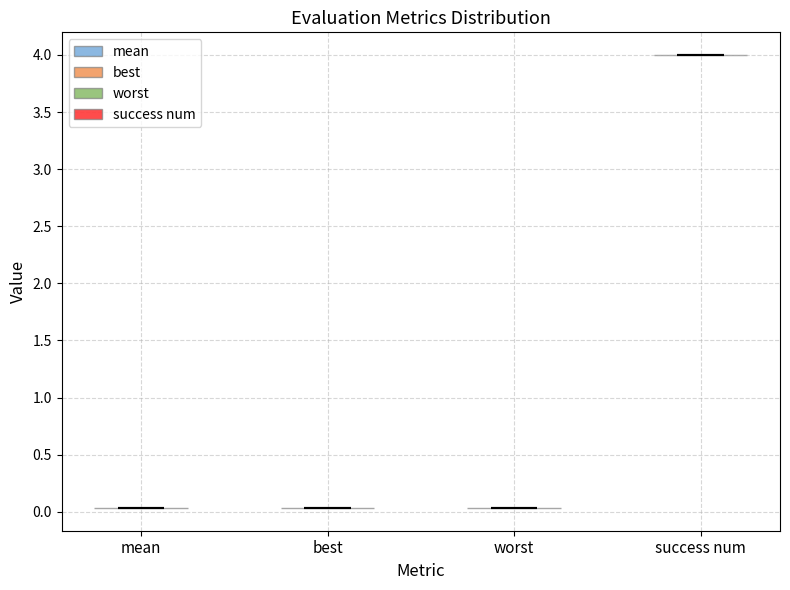

What is the highest point the violin for mean reaches on the y-axis? The values are not printed on the chart, so give them approximately, as read against the axis.

0.05